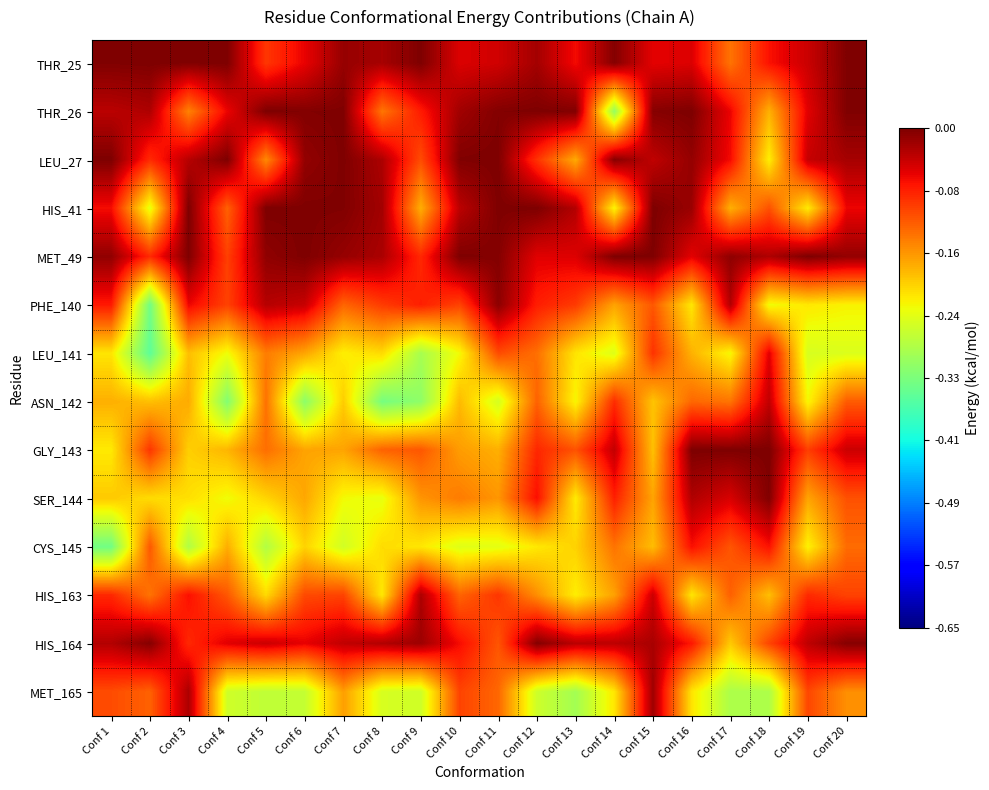

Rank the series by their maximum value, from highest to lowest.

GLY_143, THR_26, LEU_27, HIS_41, MET_49, THR_25, SER_144, HIS_164, PHE_140, MET_165, HIS_163, ASN_142, LEU_141, CYS_145